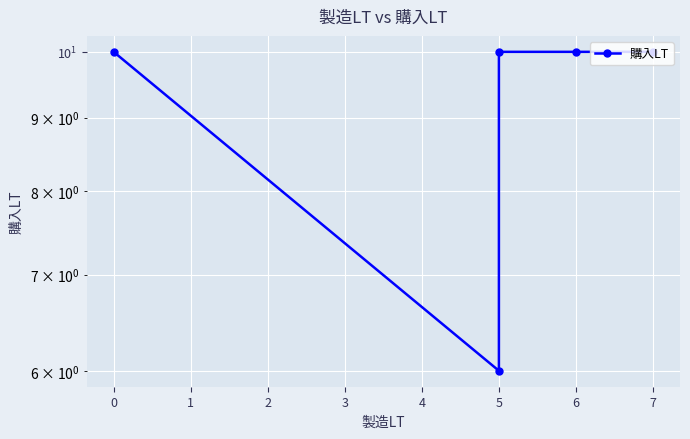

What is the smallest value displayed?

6